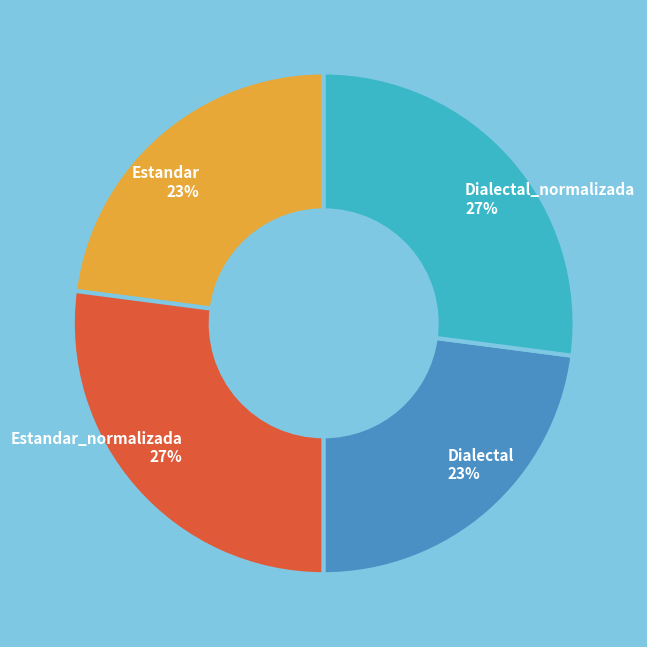

How many slices are in this pie chart?

4